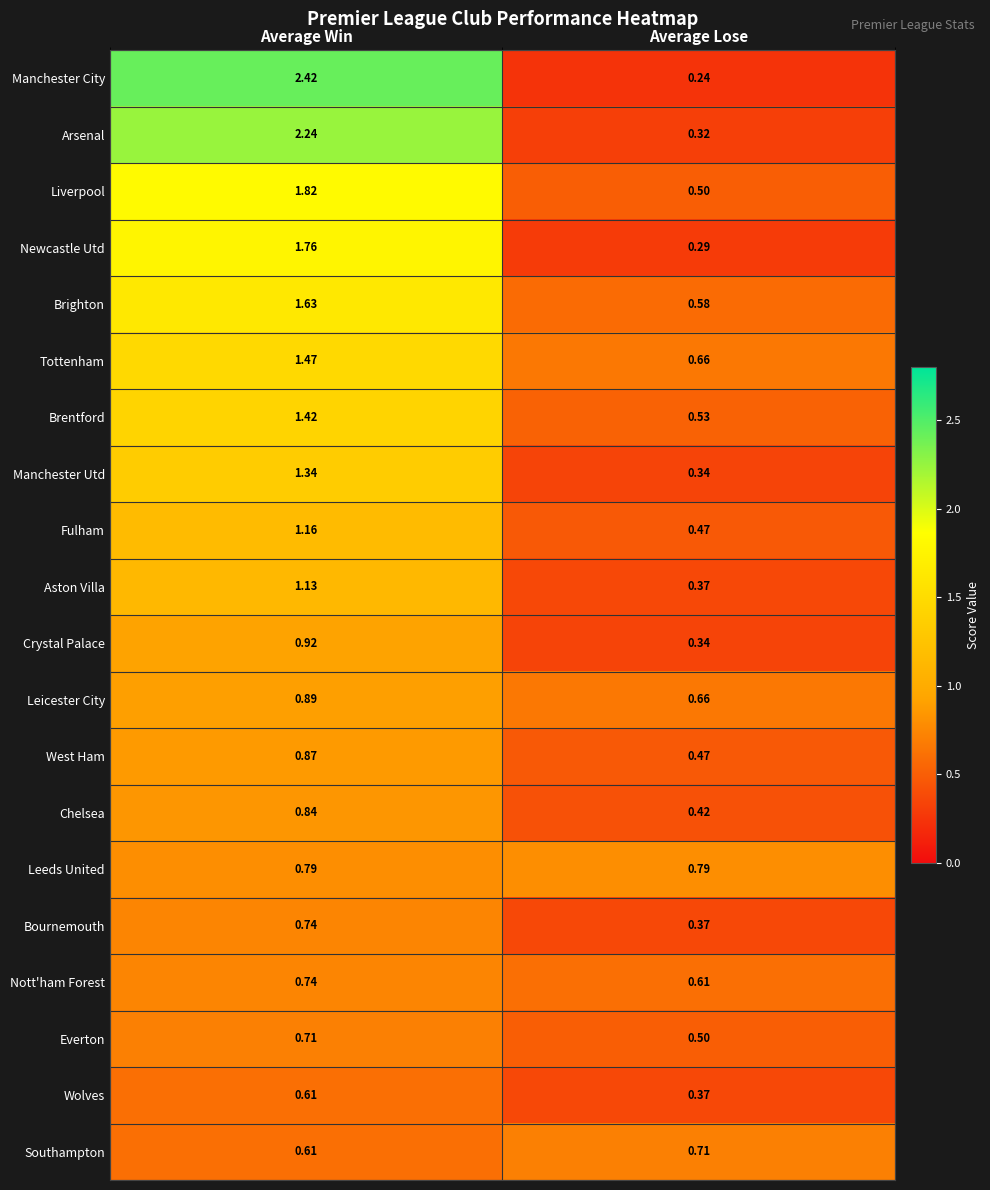

At which label is Bournemouth closest to 0?

Average Lose